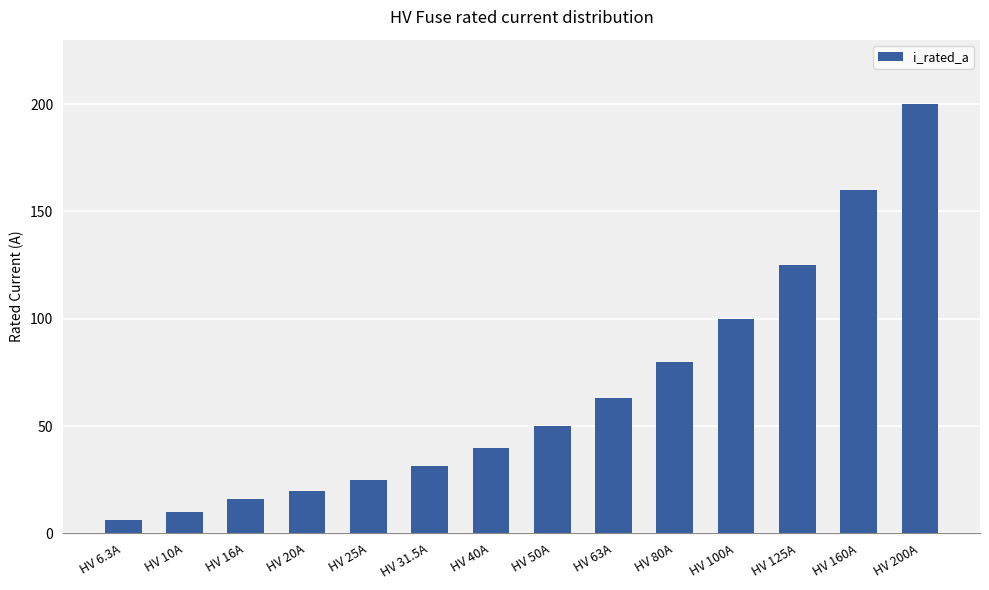

Approximately how many times larger is the value at HV 50A compared to HV 100A?

0.5